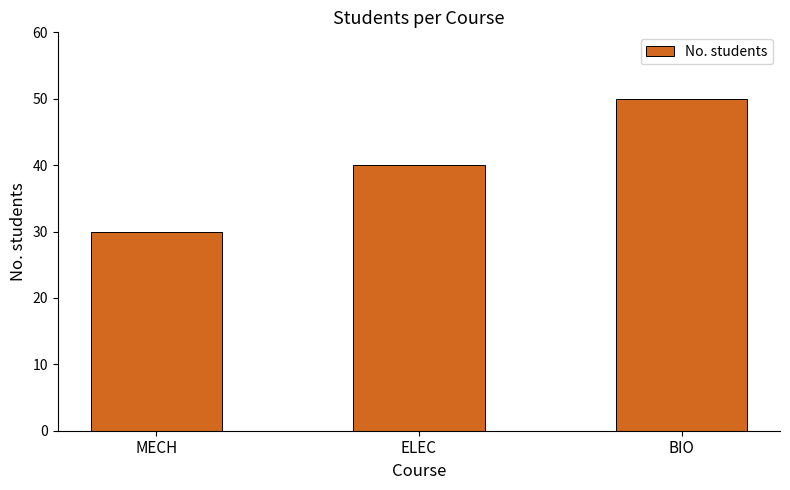

What is the difference between the values at BIO and ELEC?

10